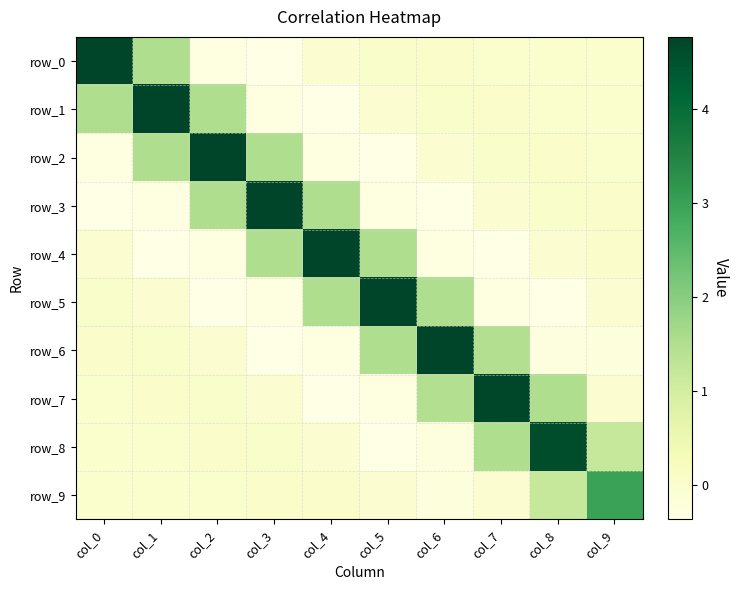

What is the difference between the row_9 values at col_4 and col_8?

1.2